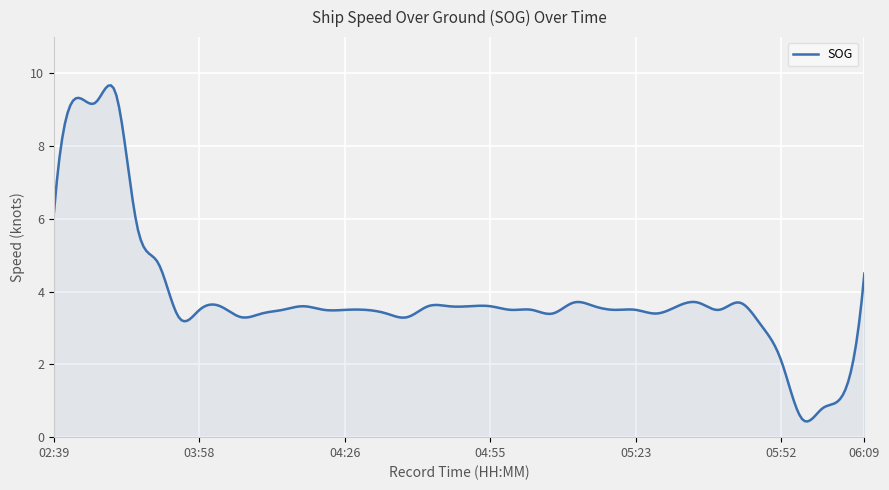

What is the minimum value shown in the chart?

0.4